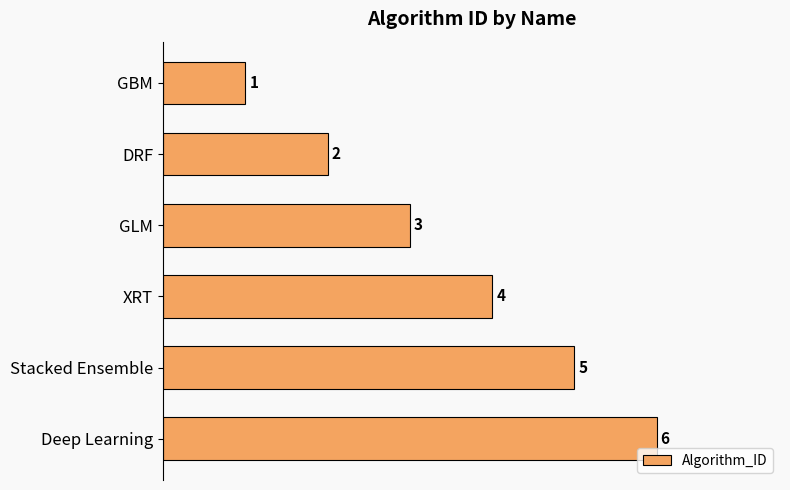

What is the sum of the values at Deep Learning and GBM?

7